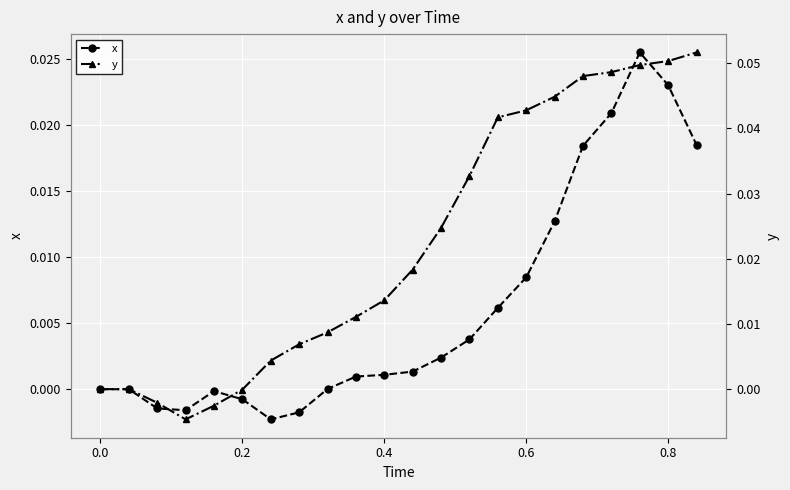

How many data points in y are less than 0?

4